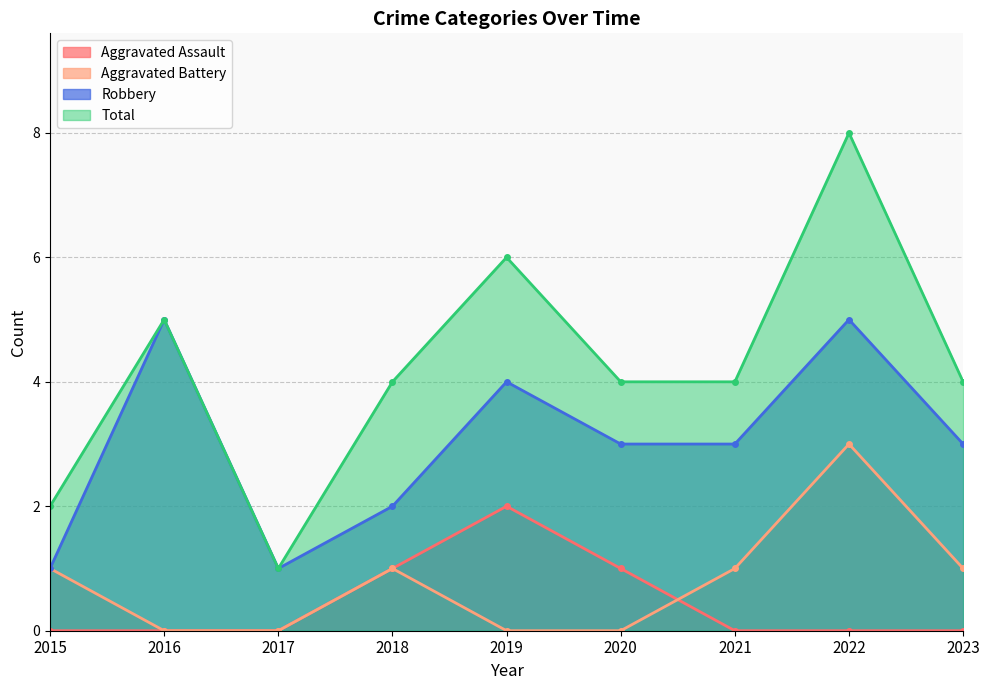

The value of Robbery at 2020 is 1. True or false?

False